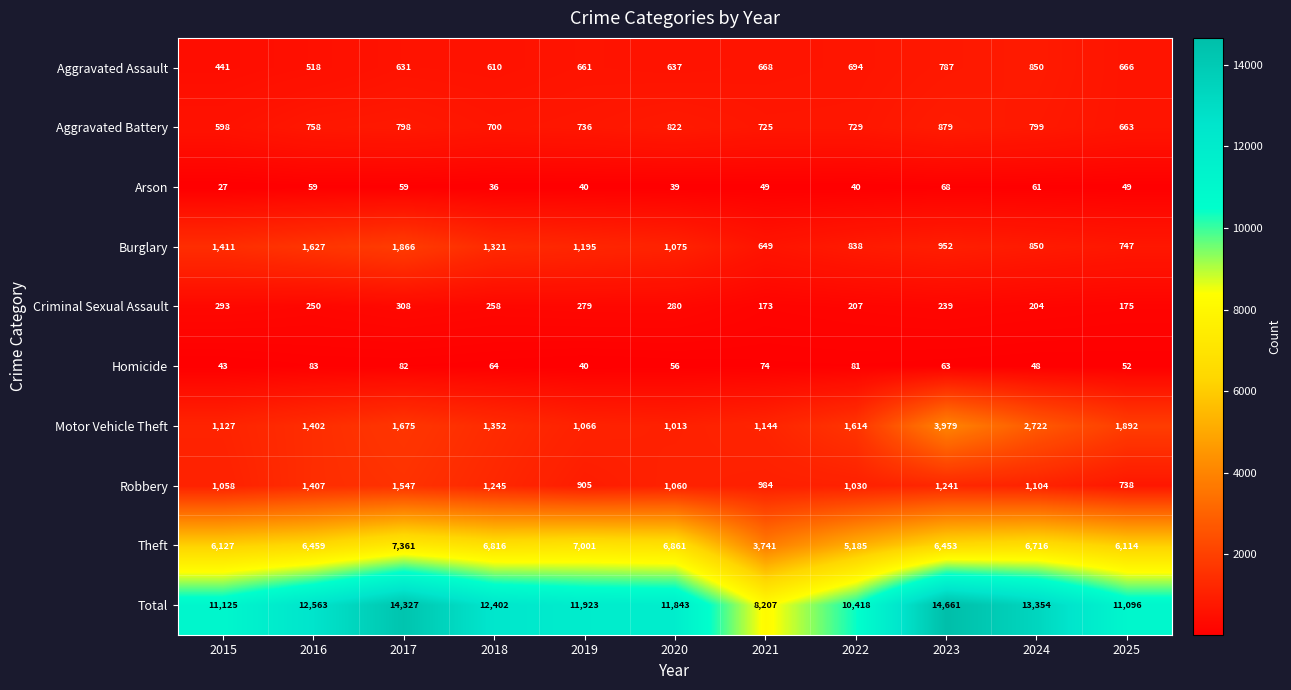

Where does the Arson series first go above 49?

2016